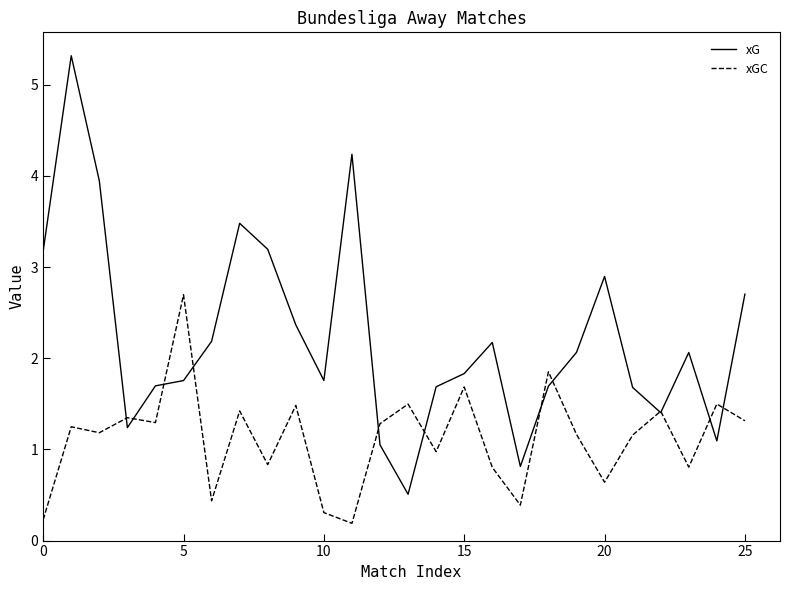

What is the maximum value for xG?

5.3